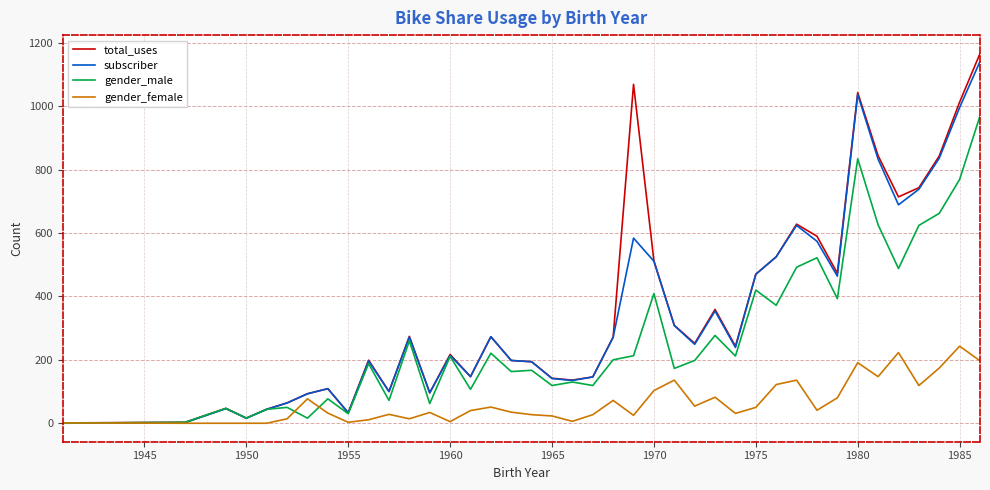

Does the chart display data point markers on the line(s)?

No